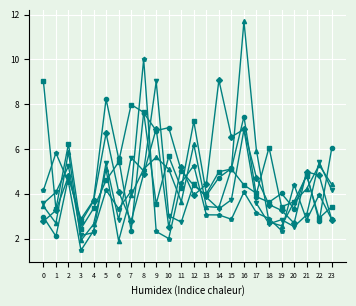

What is the total value across all series at 15?

28.5